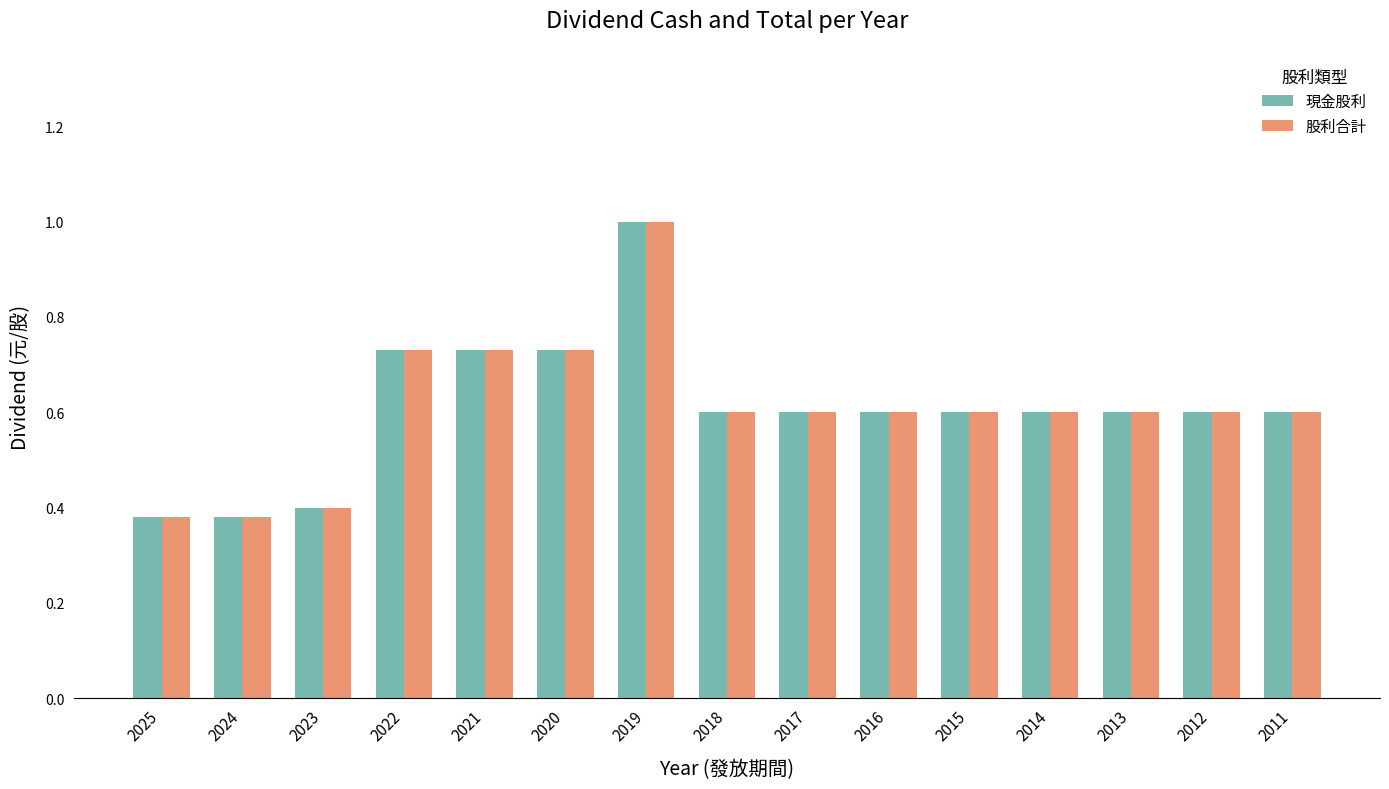

At which category is the sum across all series the highest?

2019